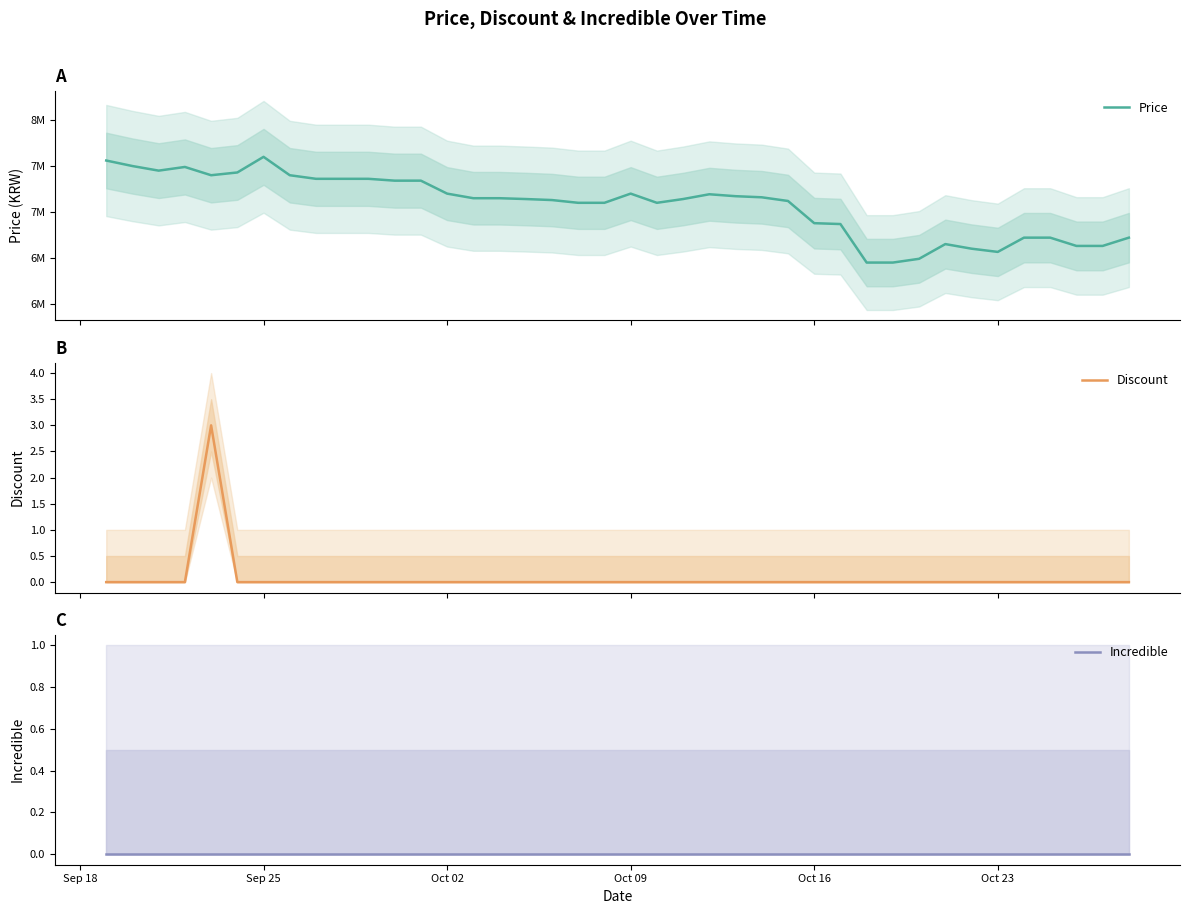

The Discount series shows 2 at 30. True or false?

False